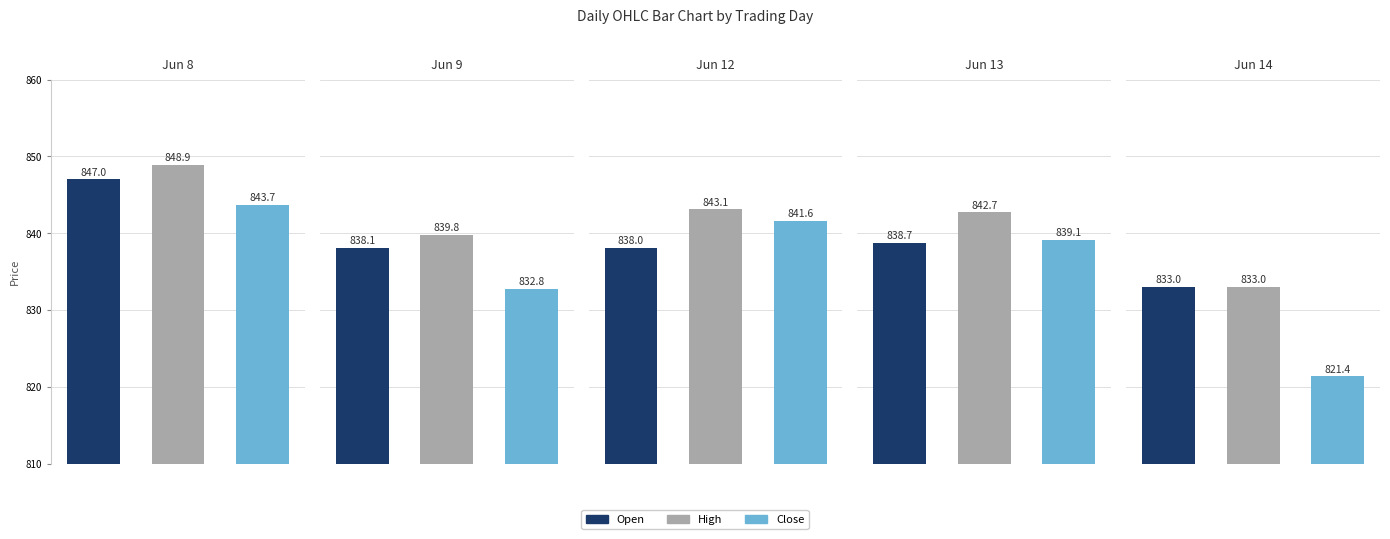

What is the highest value of the Open series?

847.0